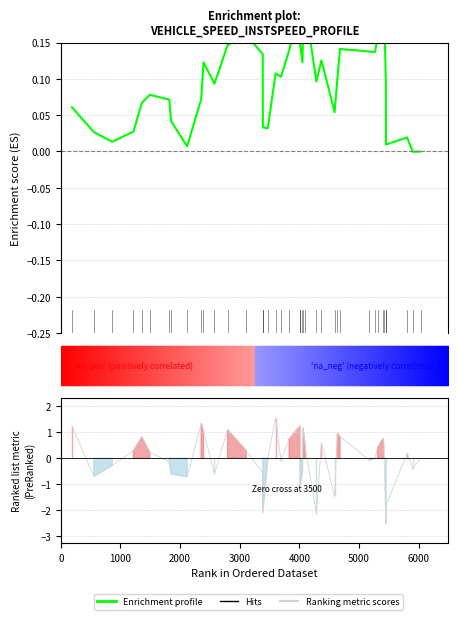

What is the average value?

0.1